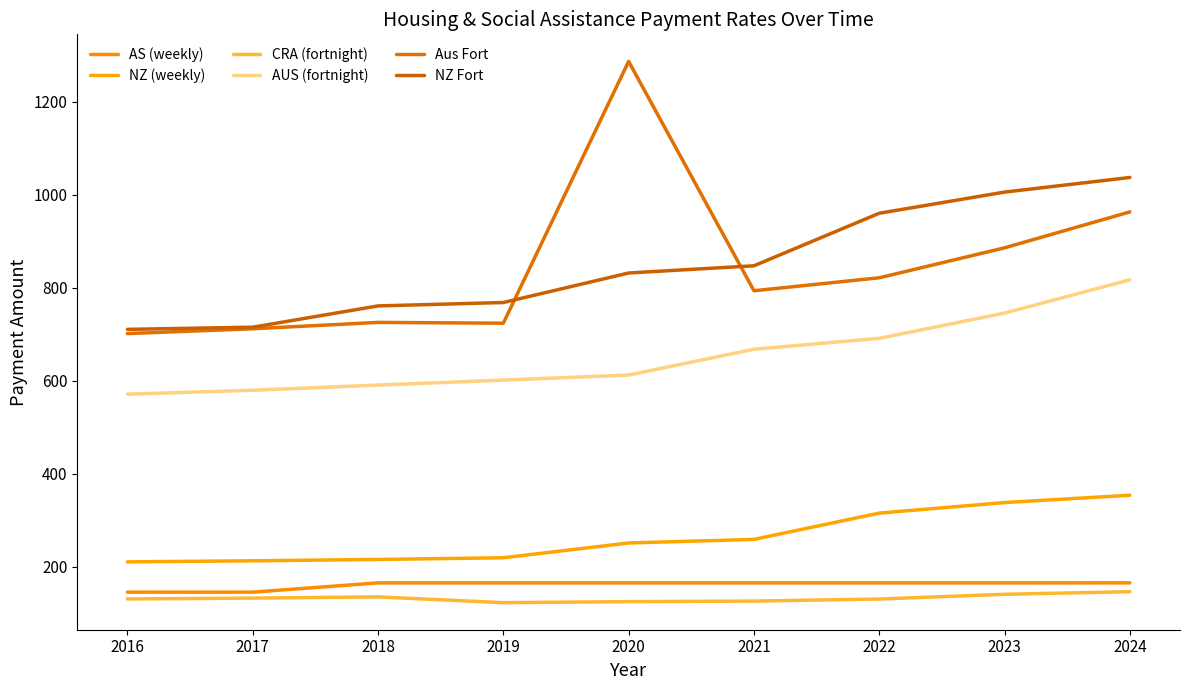

Between 2017 and 2021, which series saw the biggest shift?

NZ Fort